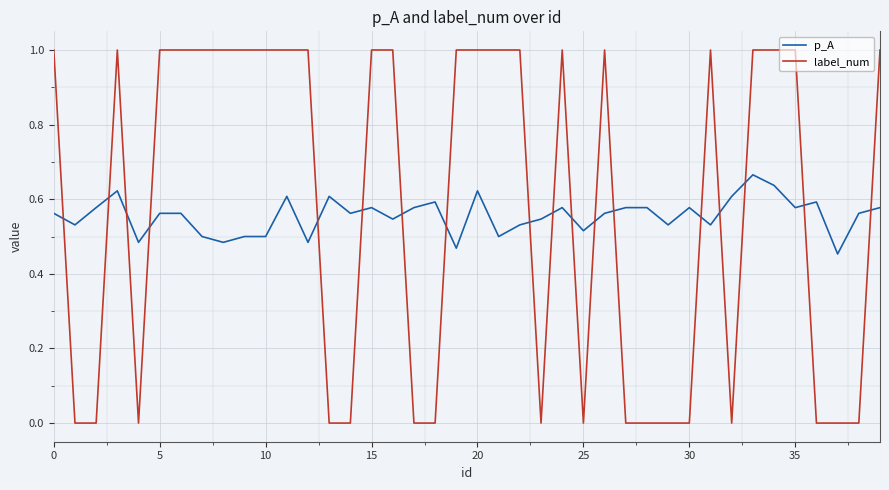

What is the difference between the maximum and minimum values in the label_num series?

1.0